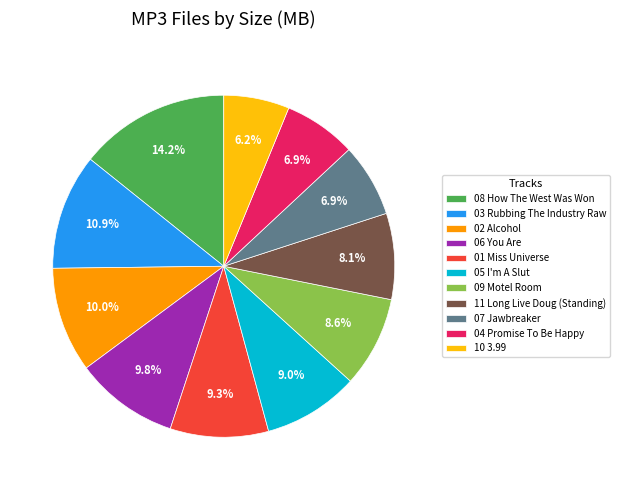

Approximately how many times larger is the value at 01 Miss Universe compared to 08 How The West Was Won?

0.7